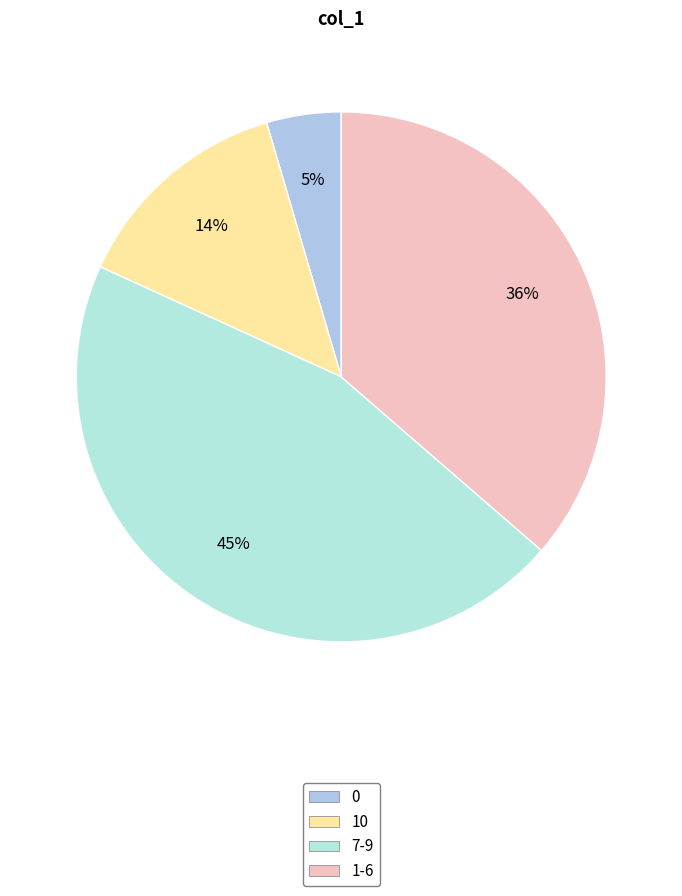

Count the number of slices in the pie.

4